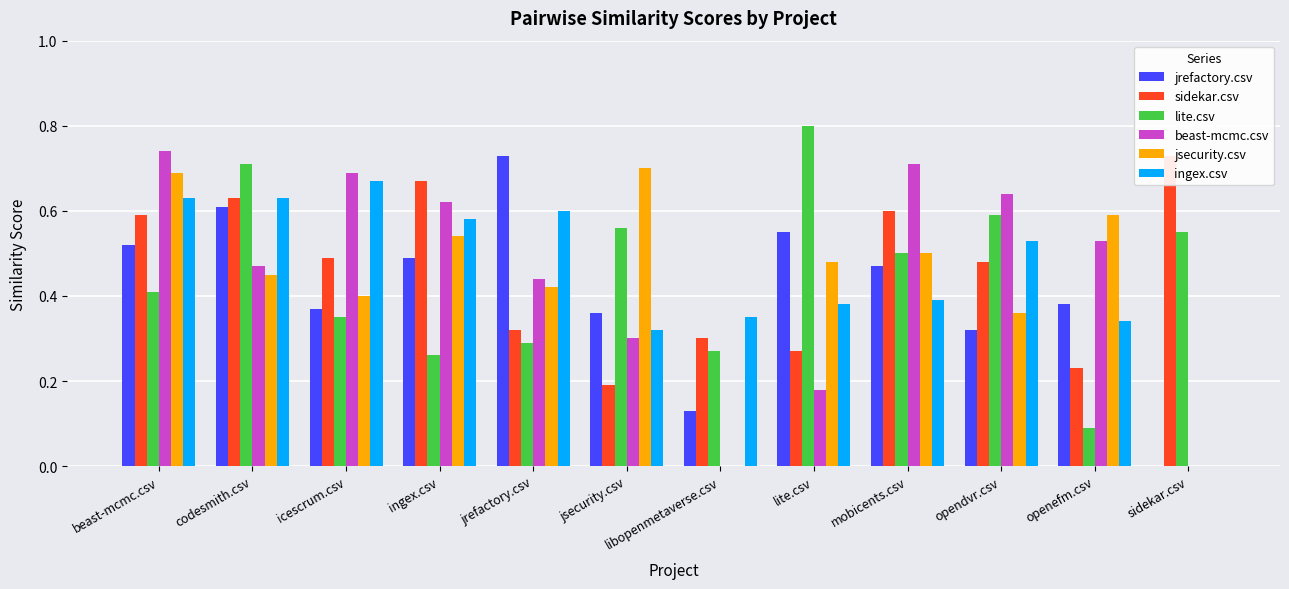

Which category has the lowest value in the beast-mcmc.csv series?

libopenmetaverse.csv